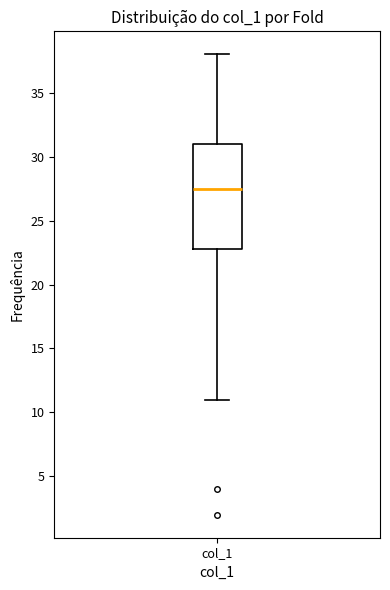

Transcribe this box plot: give where the median line is, the range the box spans, and where the two whiskers end, as read against the y-axis. The values are not printed on the chart, so give them approximately, as read against the axis.

median 27.5, box 23.0 to 31.0, whiskers 11.0 to 38.0